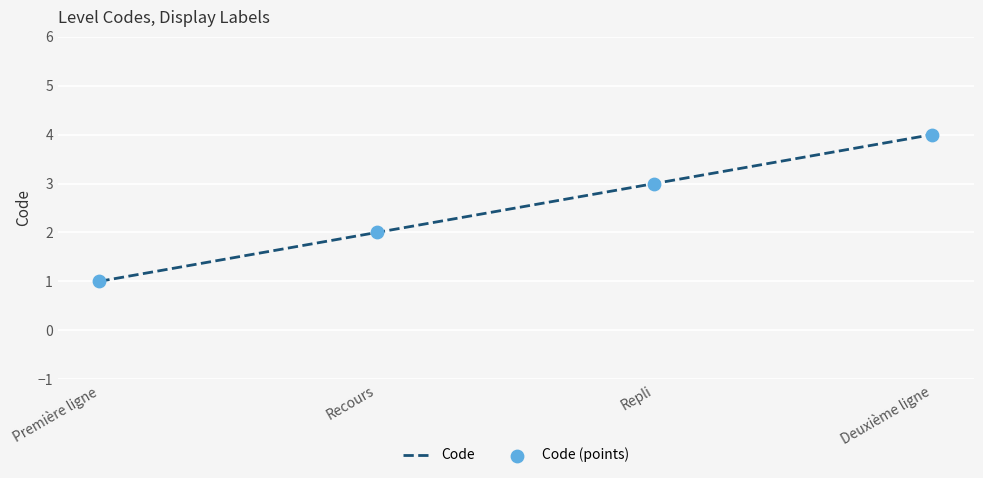

At which category does the chart reach its peak across all series?

Deuxième ligne